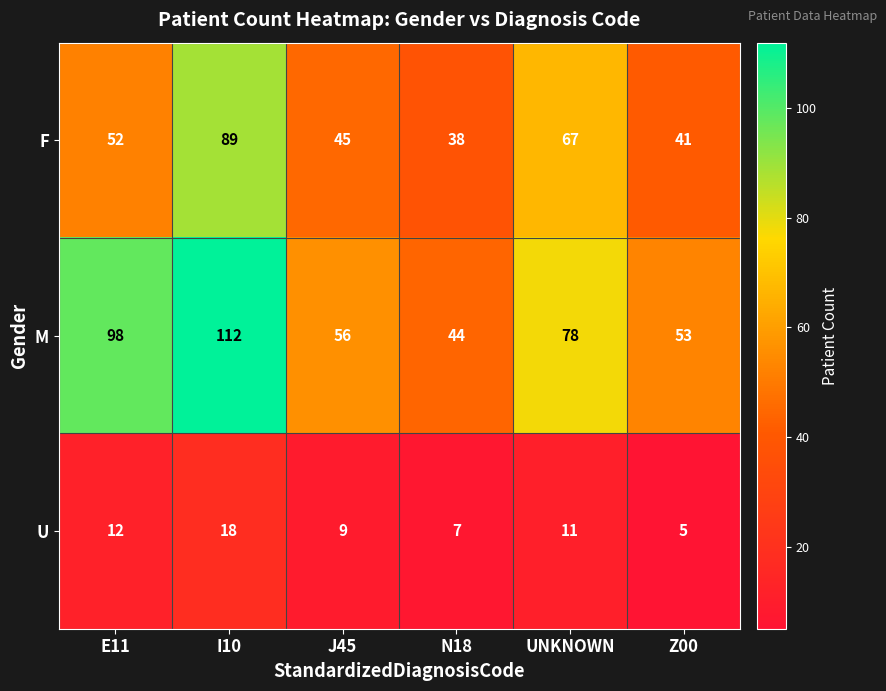

How many series are shown in this chart?

3